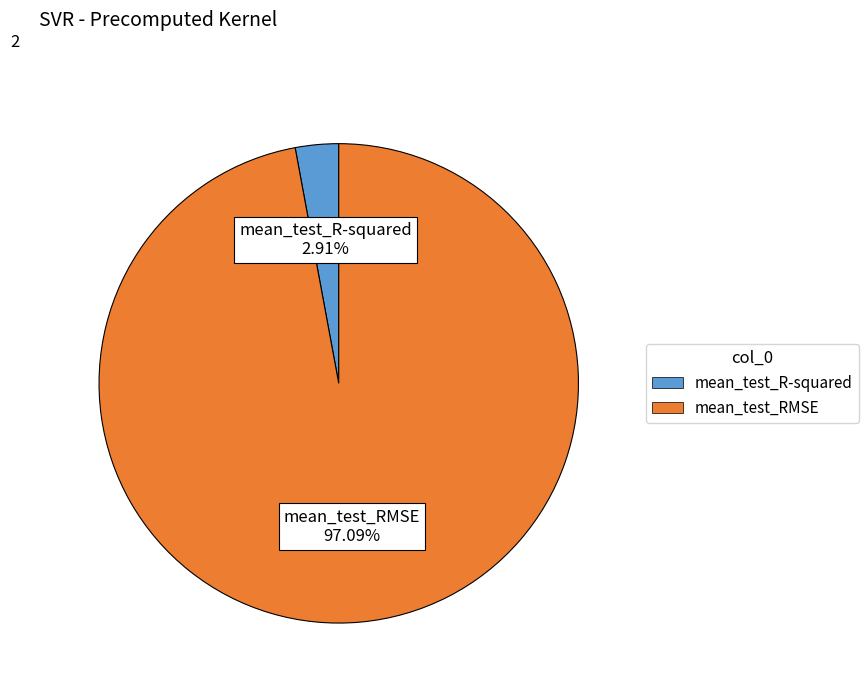

Does any single category account for the majority?

Yes